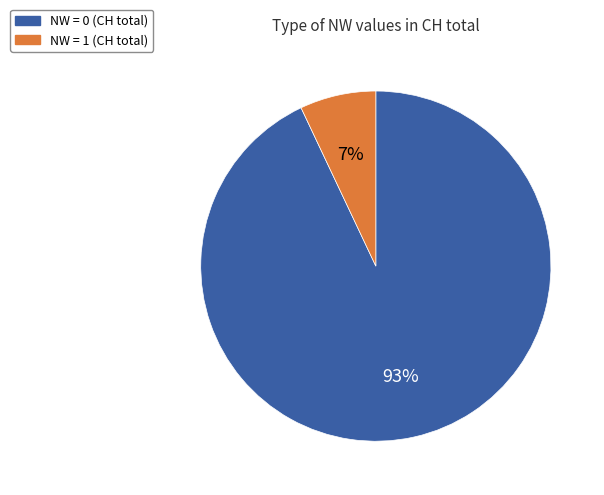

Is there any slice that represents more than half of the pie?

Yes